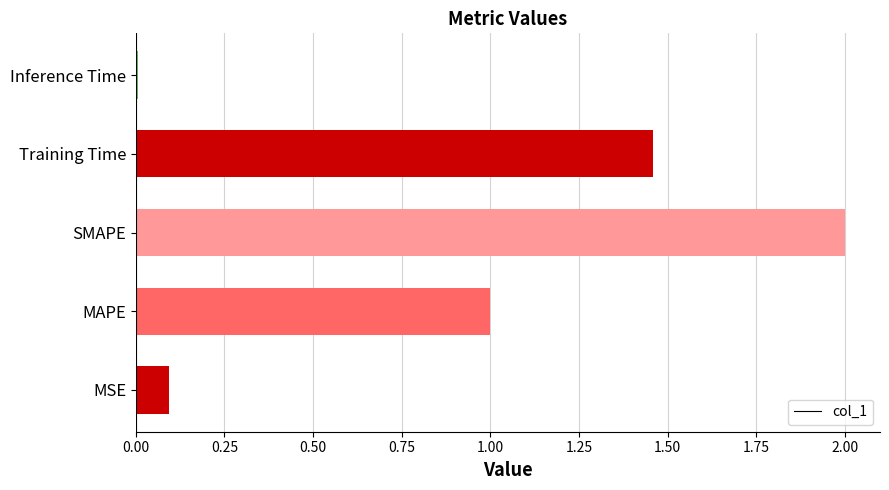

Rank the categories by value from highest to lowest.

SMAPE, Training Time, MAPE, MSE, Inference Time